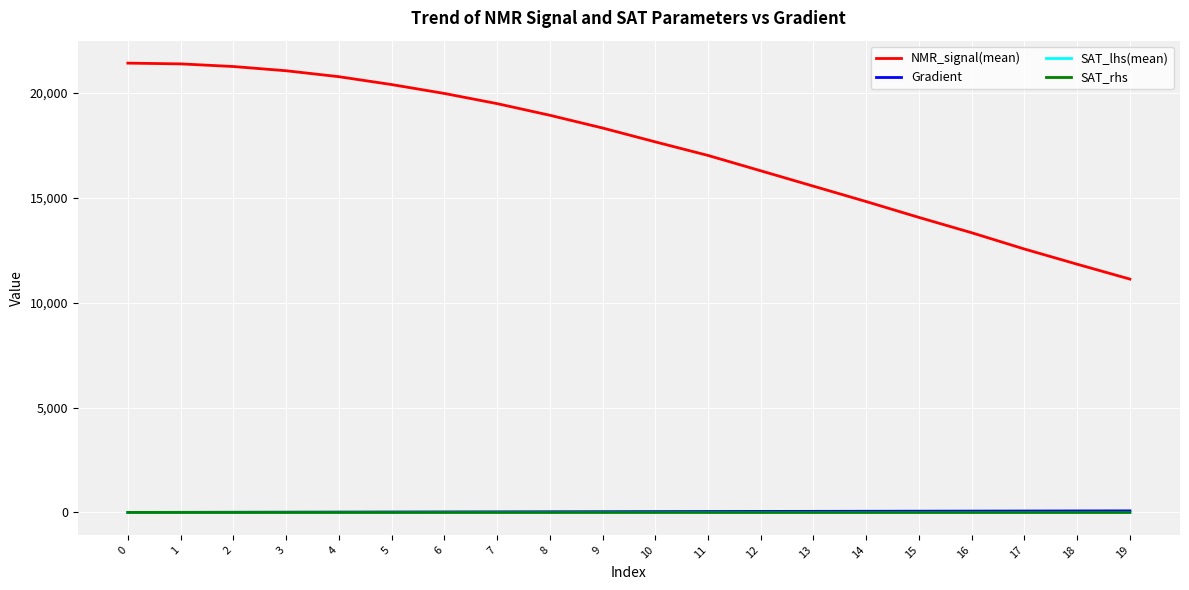

True or false: NMR_signal(mean) and Gradient cross at least once.

False